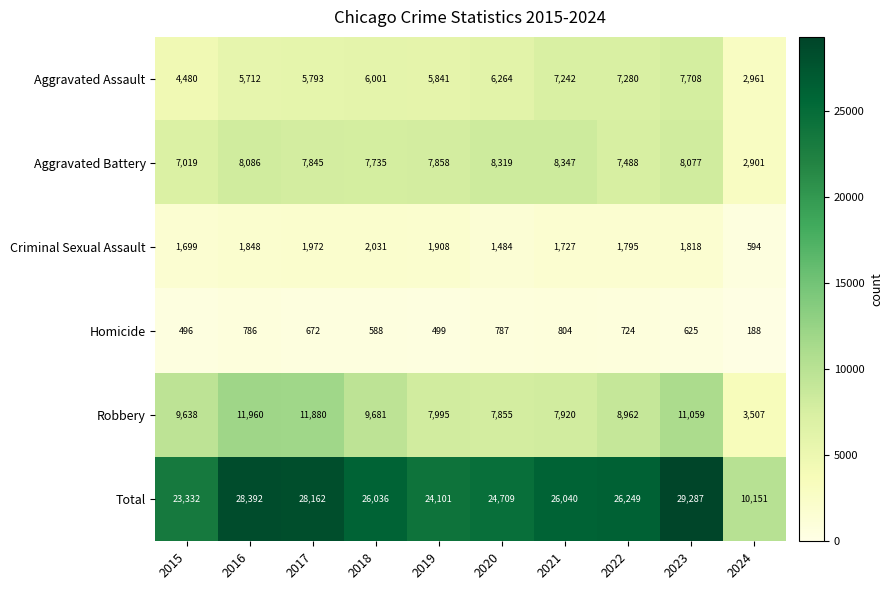

The value of Homicide at 2018 is 238. True or false?

False